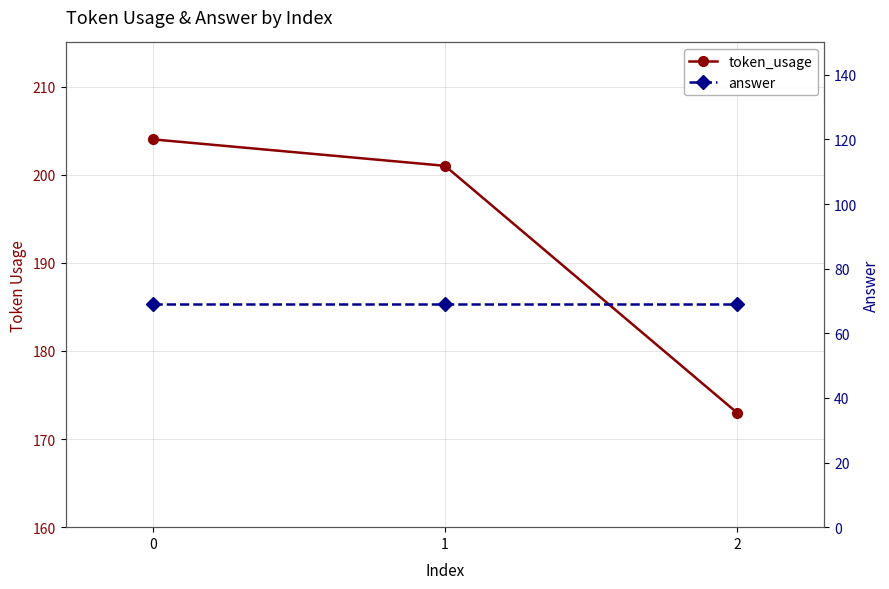

Reading left to right, transcribe all the data shown in this chart.

token_usage: 204	201	173
answer: 69	69	69